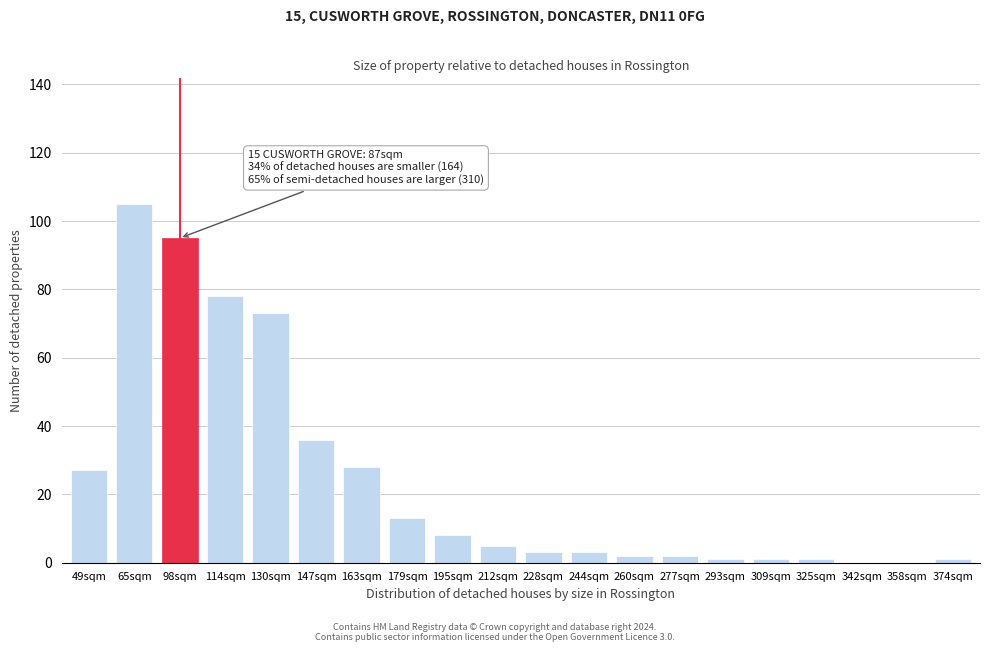

Reading left to right, what are all the values shown in this chart?

49sqm=27	65sqm=105	98sqm=95	114sqm=78	130sqm=73	147sqm=36	163sqm=28	179sqm=13	195sqm=8	212sqm=5	228sqm=3	244sqm=3	260sqm=2	277sqm=2	293sqm=1	309sqm=1	325sqm=1	342sqm=0	358sqm=0	374sqm=1